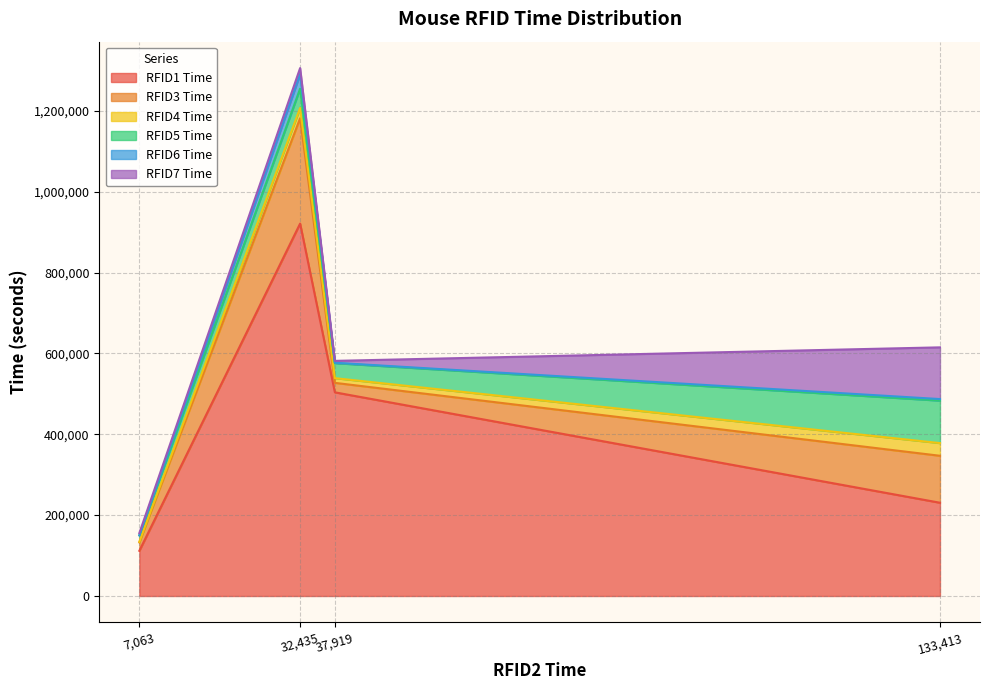

At which label does RFID1 Time reach its peak?

32,435